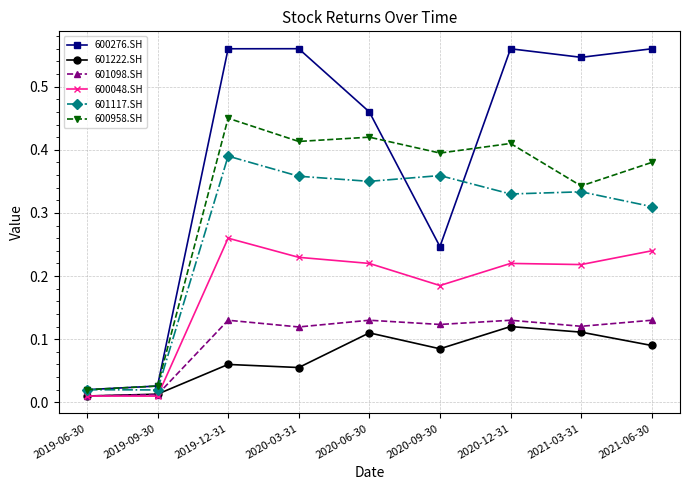

What are all the series names shown in the legend?

600276.SH, 601222.SH, 601098.SH, 600048.SH, 601117.SH, 600958.SH